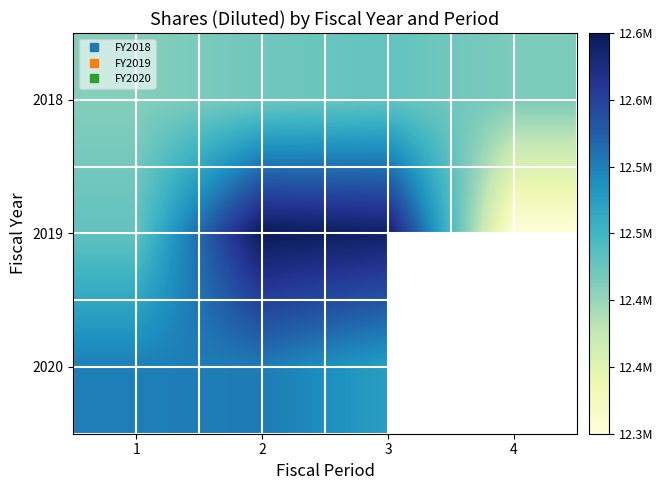

What is the difference between the second highest and second lowest values in the 2018 series?

7239.0